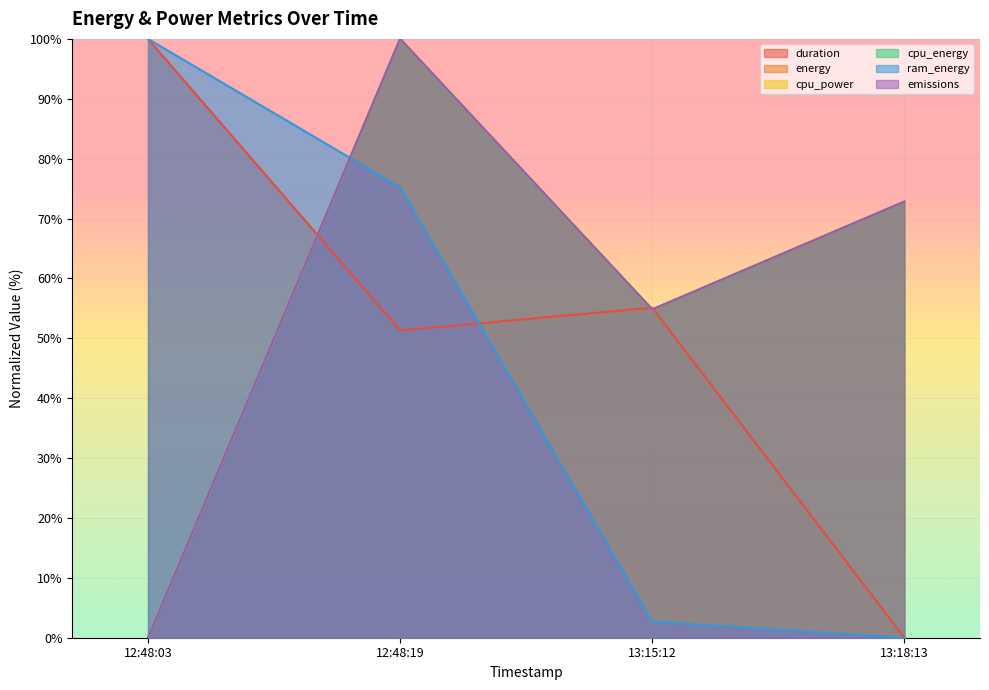

What is the label of the 1st point from the left?

12:48:03